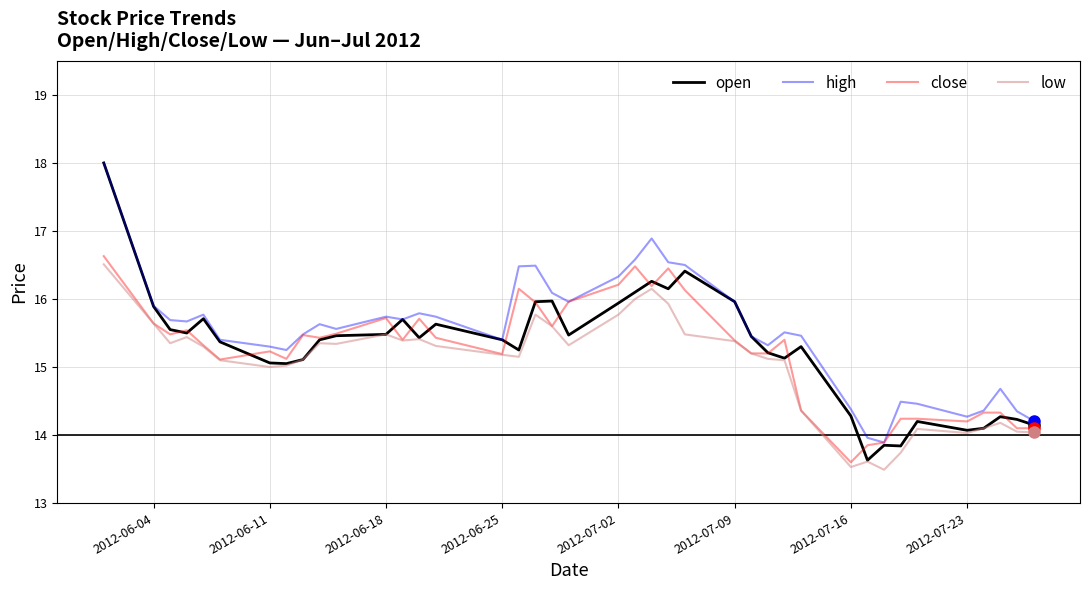

True or false: high and low intersect in this chart.

False